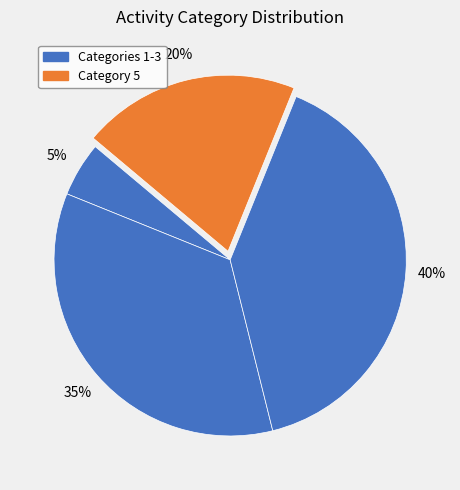

Does any single category account for the majority?

No